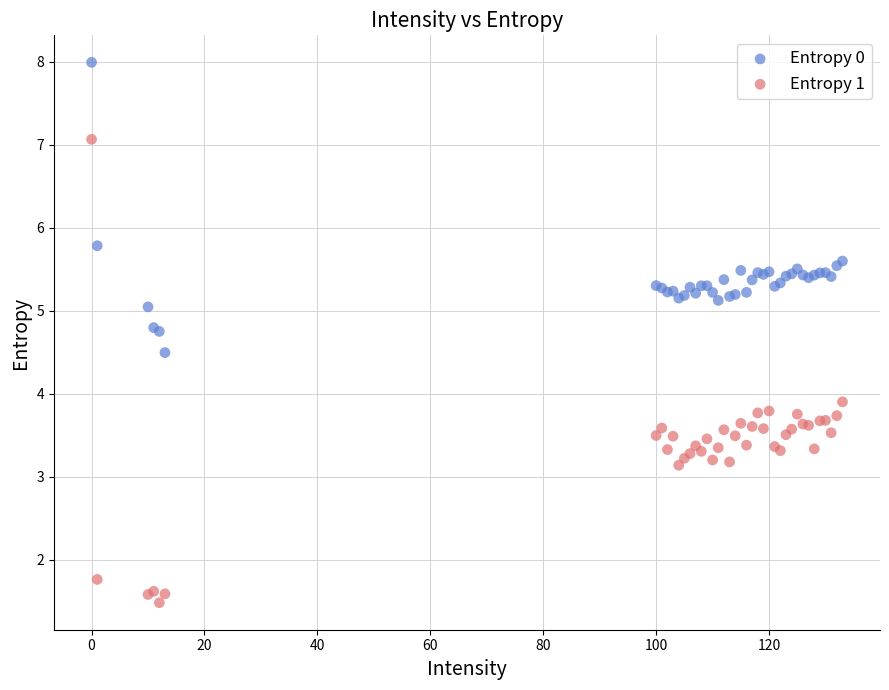

Which series has the largest Y range (max minus min)?

Entropy 1